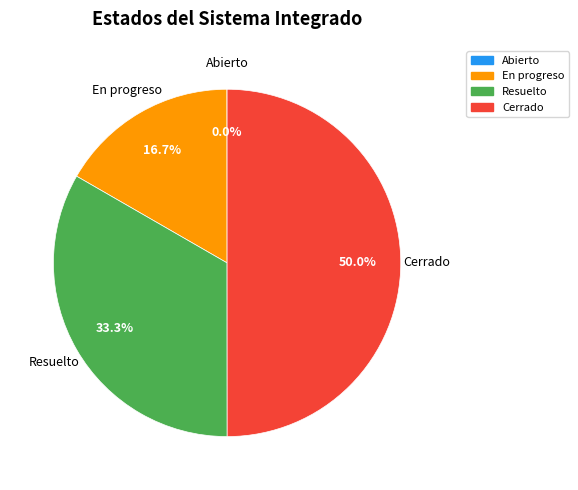

Which category has the biggest portion of the pie?

Cerrado